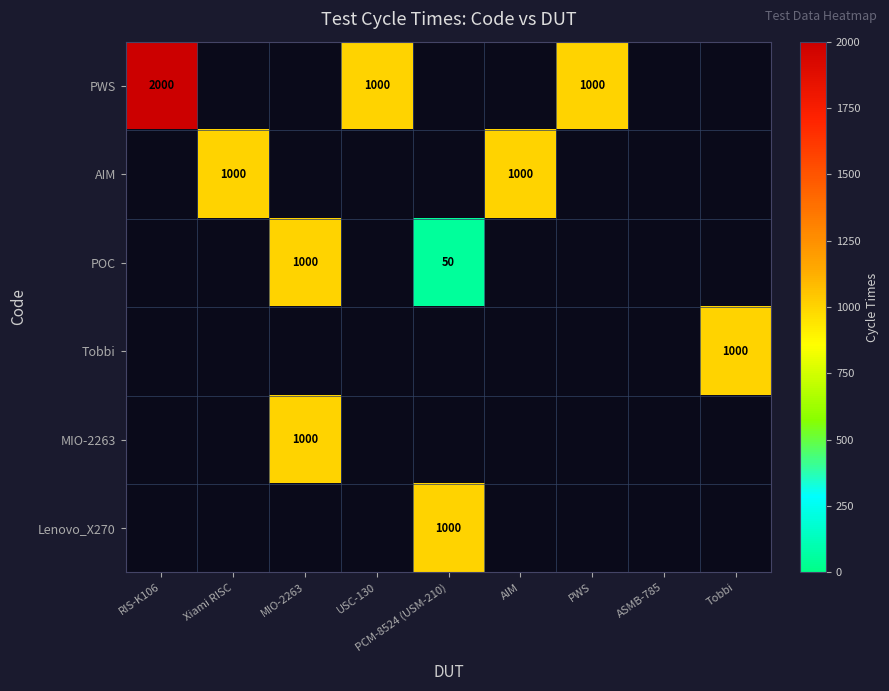

The value of PWS at USC-130 is 1000. True or false?

True